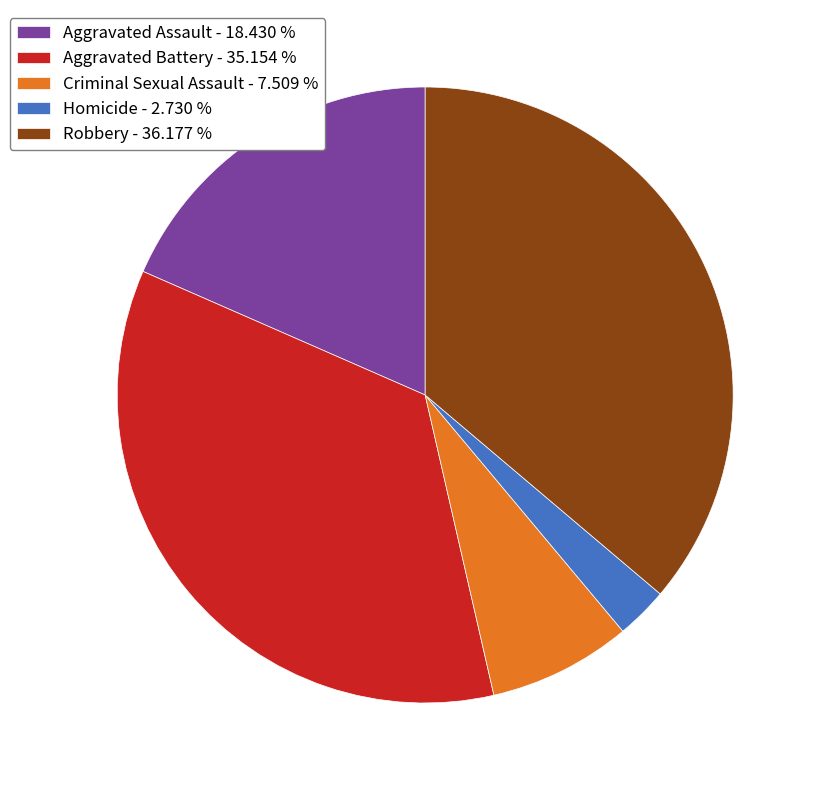

Is the sum of Aggravated Assault - 18.430 % and Homicide - 2.730 % greater than half?

No